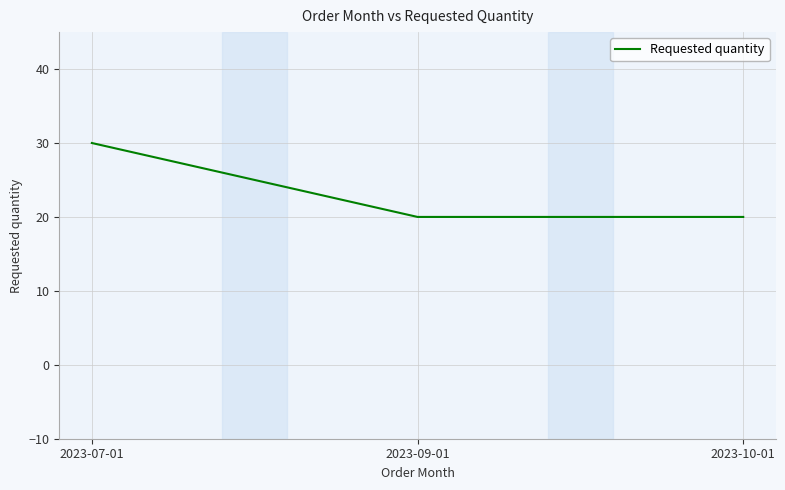

Reading left to right, what are all the values shown in this chart?

2023-07-01=30	2023-09-01=20	2023-10-01=20